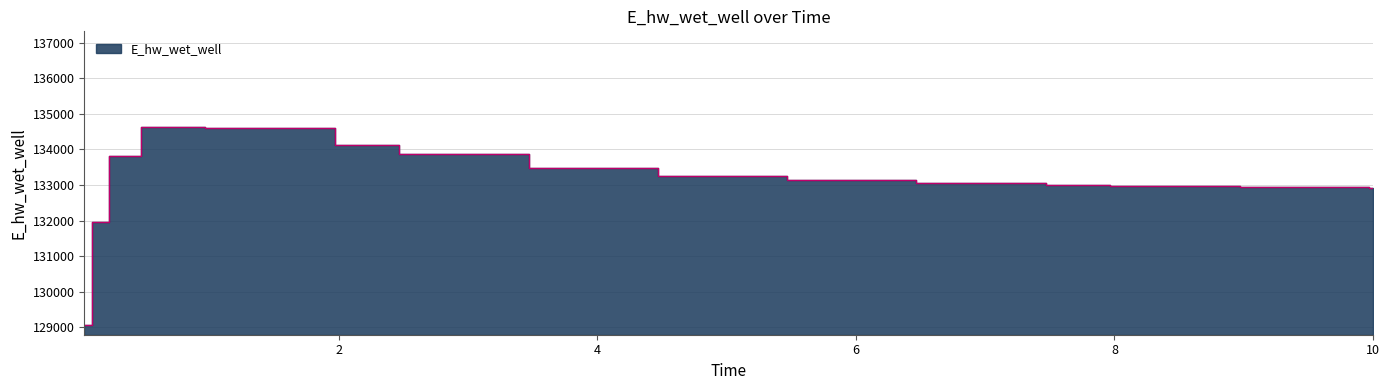

Reading left to right, transcribe all the data shown in this chart.

129070.3	131969.9	133825.8	134627.8	134615.0	134120.6	133859.2	133490.9	133267.9	133131.4	133044.9	132987.9	132967.4	132936.0	132913.6	132913.1